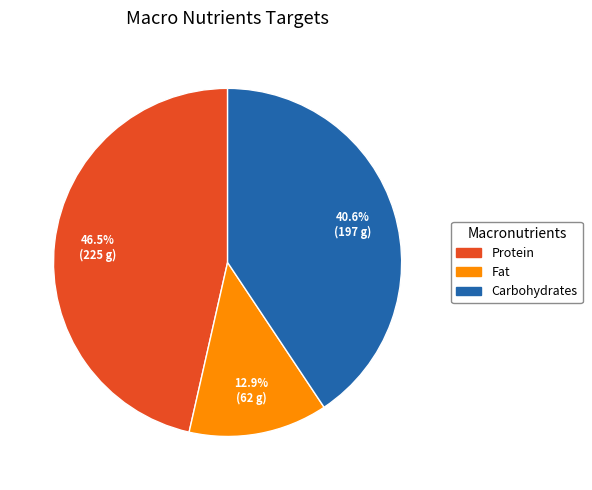

Is there any slice that represents more than half of the pie?

No